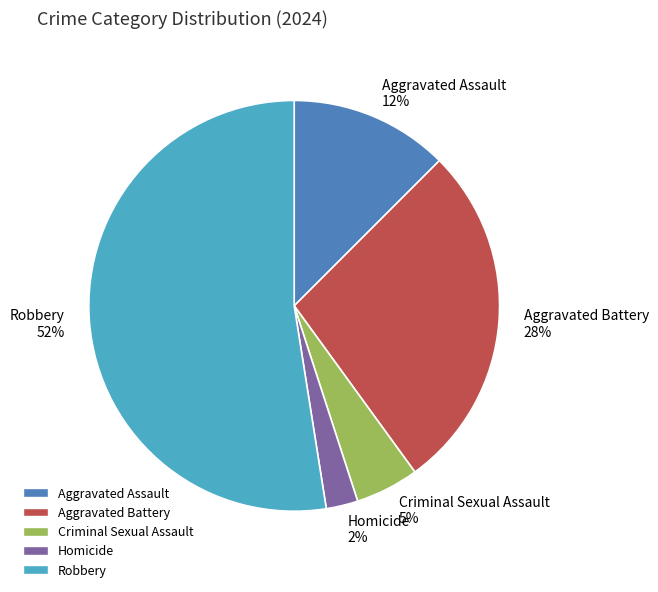

Between Aggravated Assault and Criminal Sexual Assault, which is larger?

Aggravated Assault